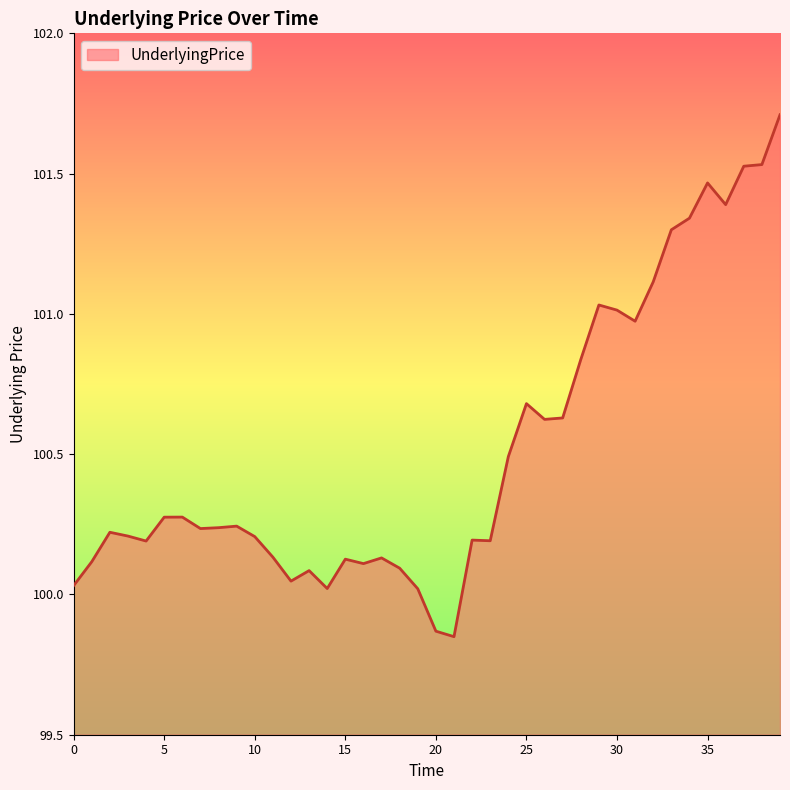

What is the difference between the second highest and second lowest values?

1.7